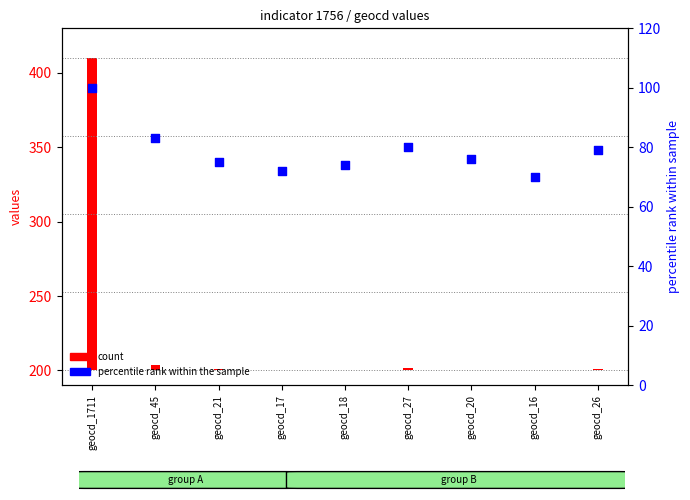

What are all the series names shown in the legend?

count, percentile rank within the sample